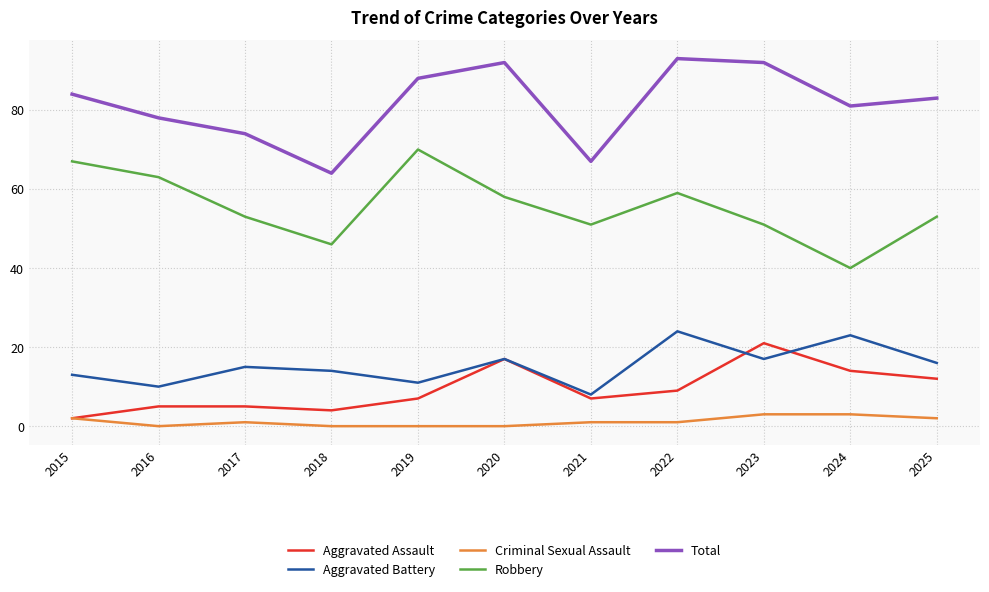

The Aggravated Battery series shows 6 at 2019. True or false?

False